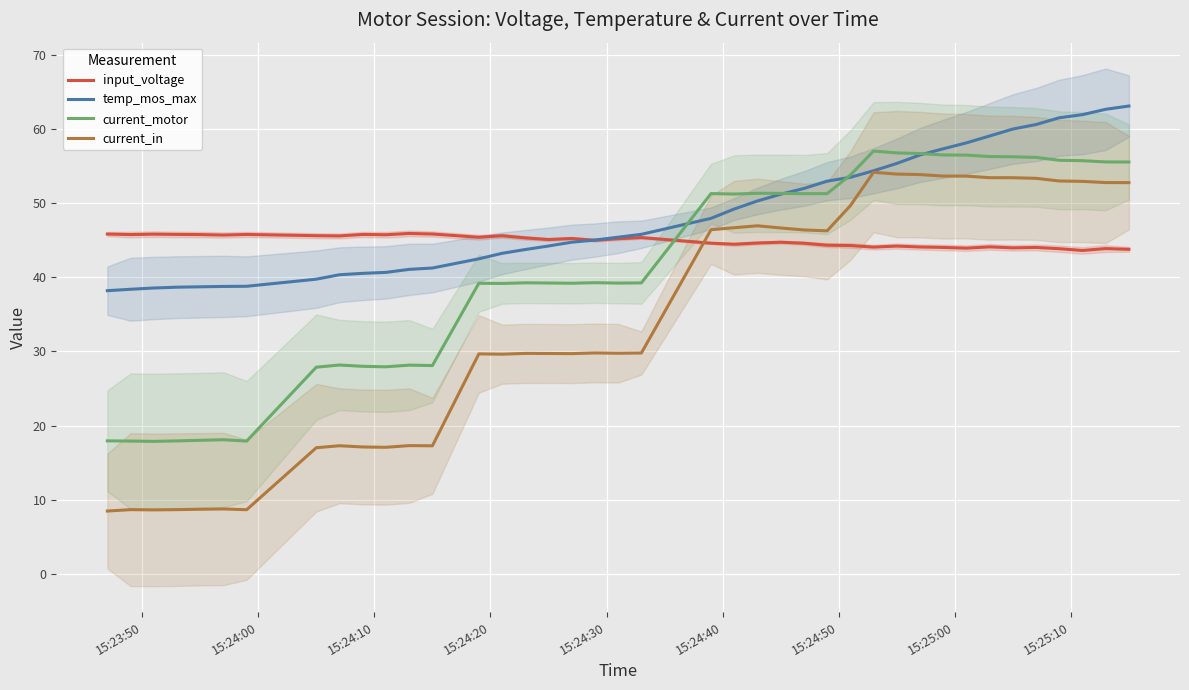

Which series ends up on top after the final intersection of current_in and input_voltage?

current_in